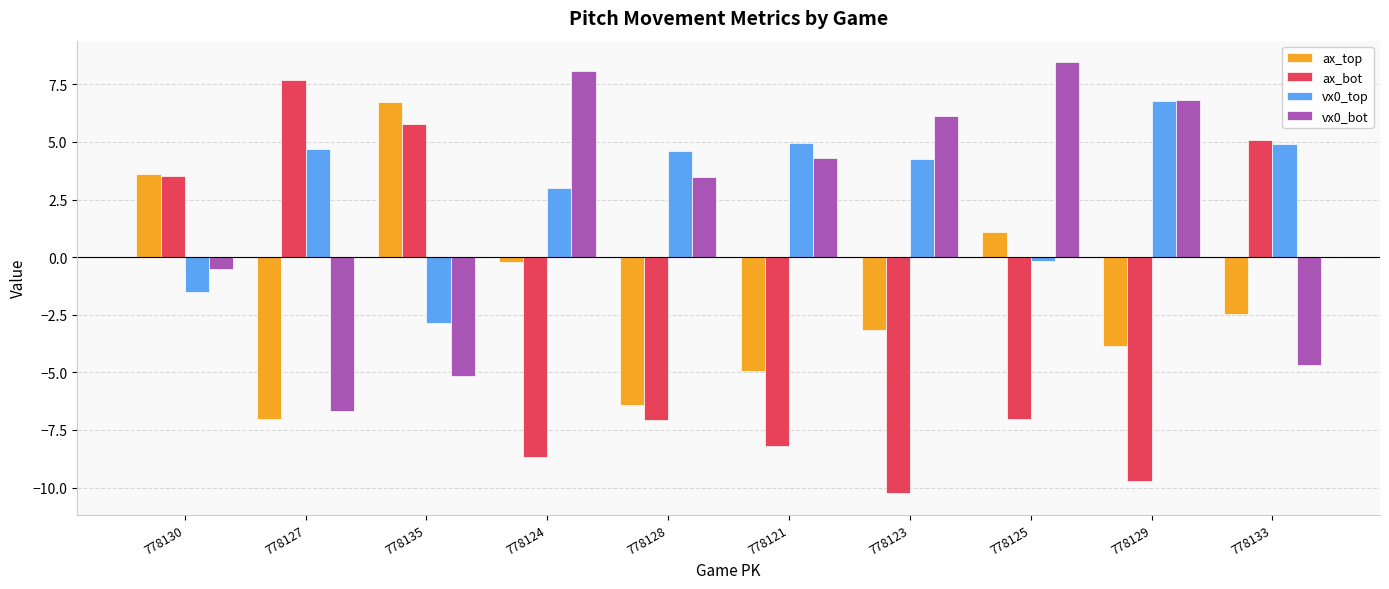

Is it true that vx0_bot equals 8.1 at 778124?

True